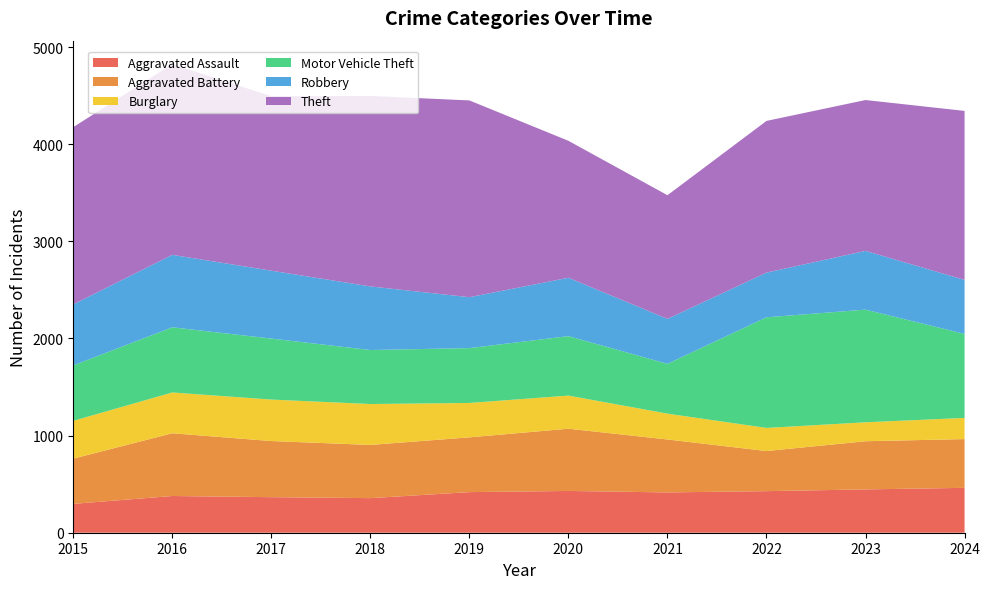

What is the difference between the Aggravated Assault values at 2018 and 2020?

74